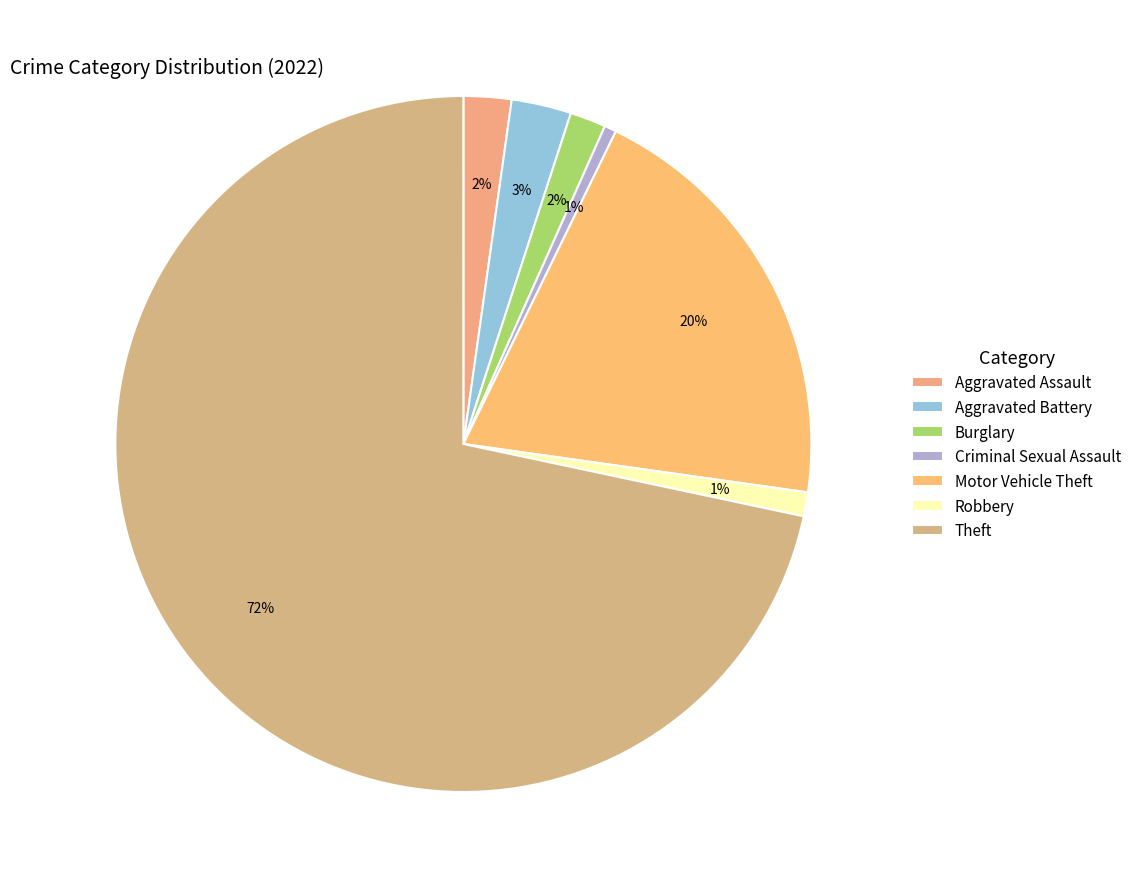

How many segments does this pie chart have?

7